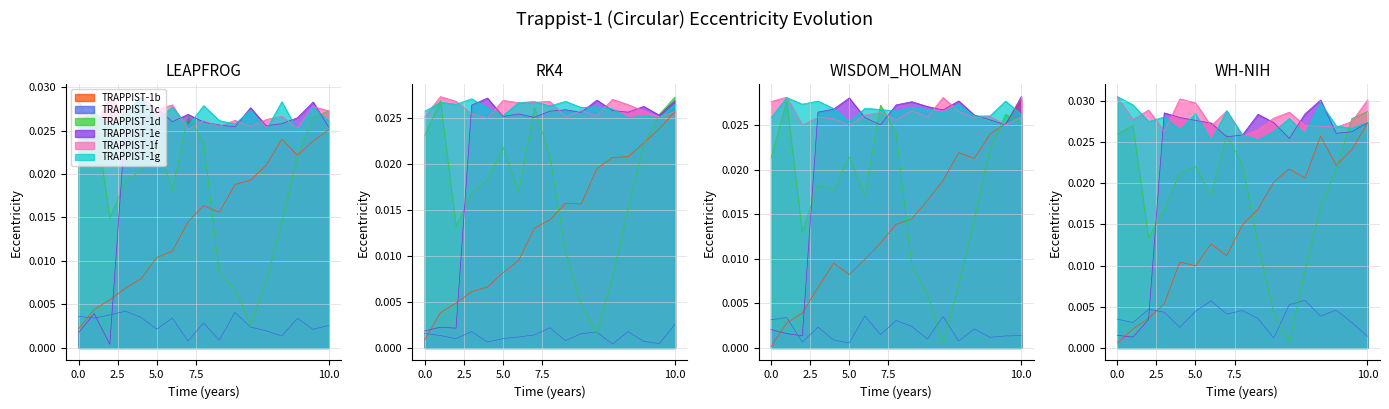

What is the total value across all series at 4?

0.1